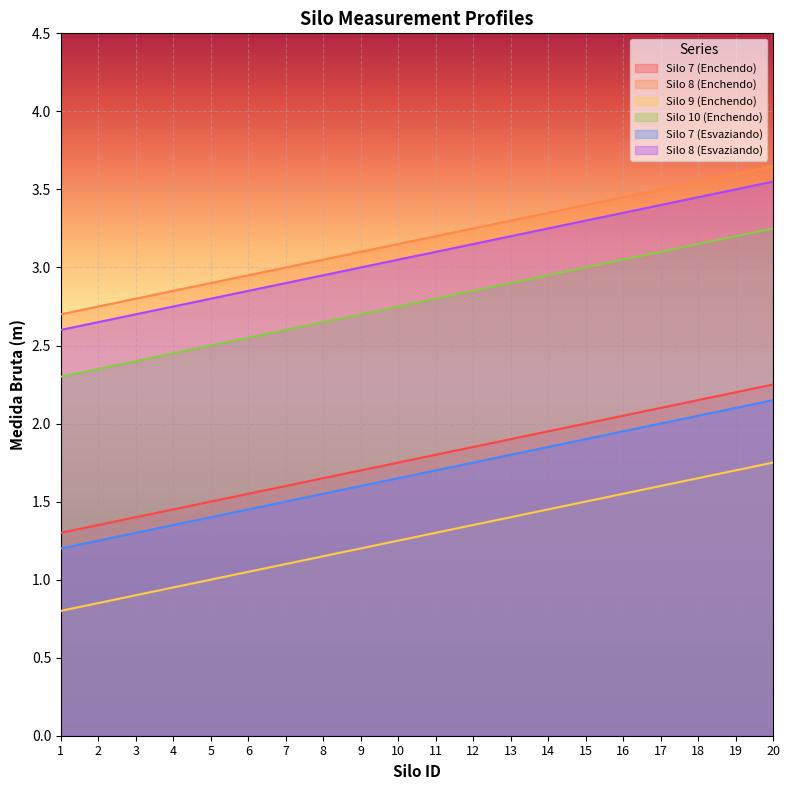

Which category has the highest value in the Silo 7 (Enchendo) series?

20